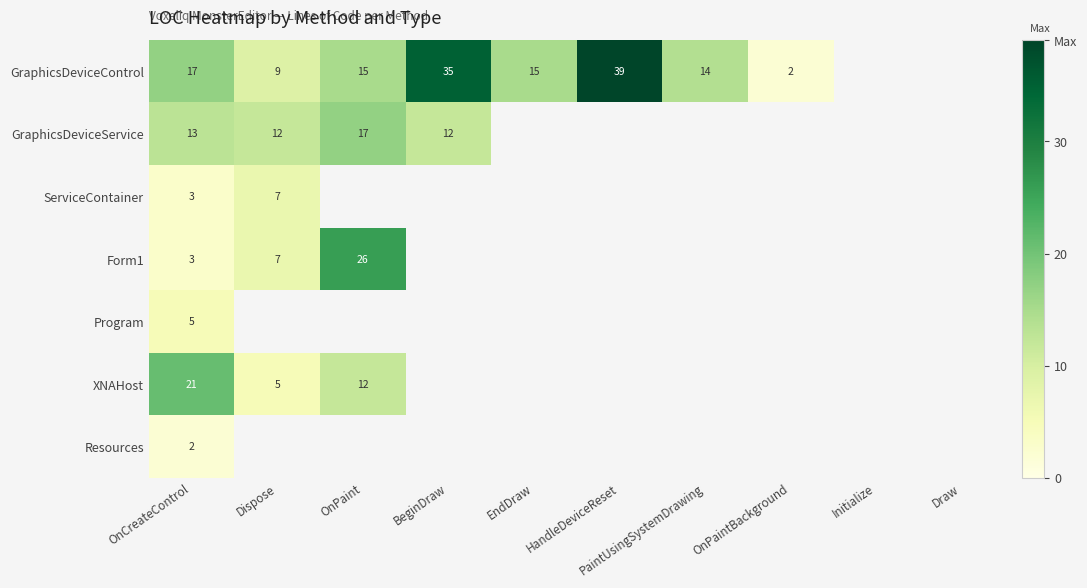

Is it true that GraphicsDeviceControl equals 9 at Dispose?

True